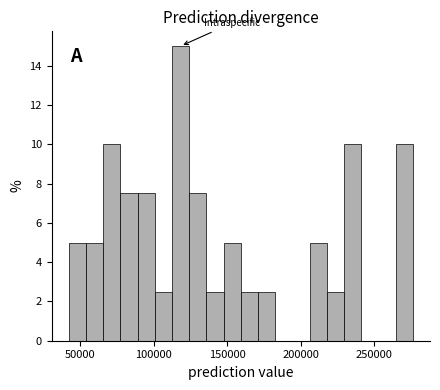

Read against the x-axis, roughly where is the centre of the tallest bar?

120000